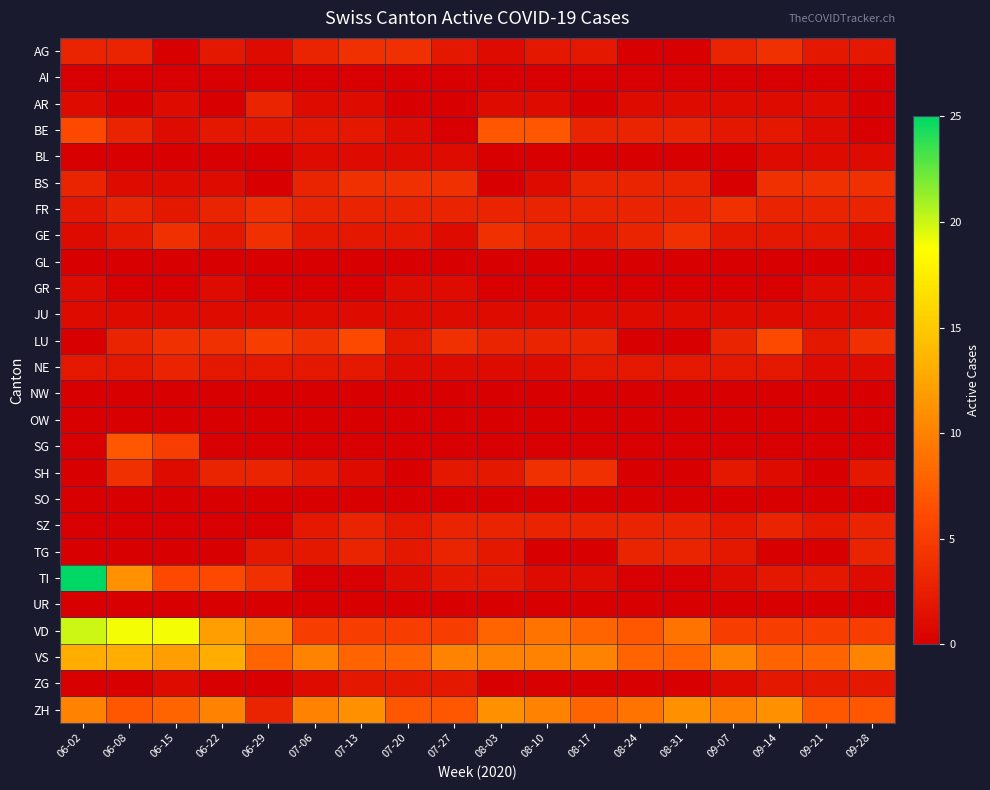

At which category is the sum across all series the highest?

06-02